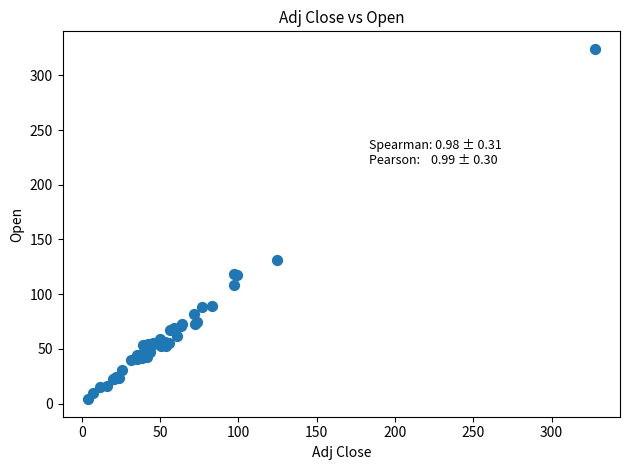

What Y value in the scatter plot is closest to 164?

131.0